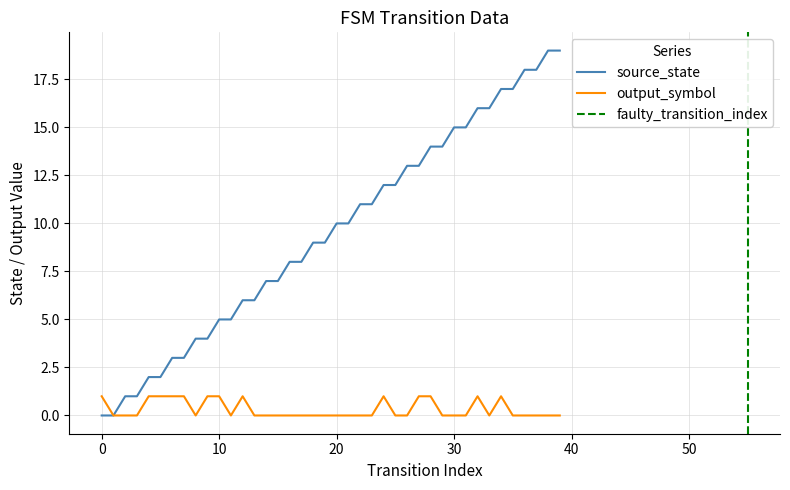

How many lines are shown in the chart?

2